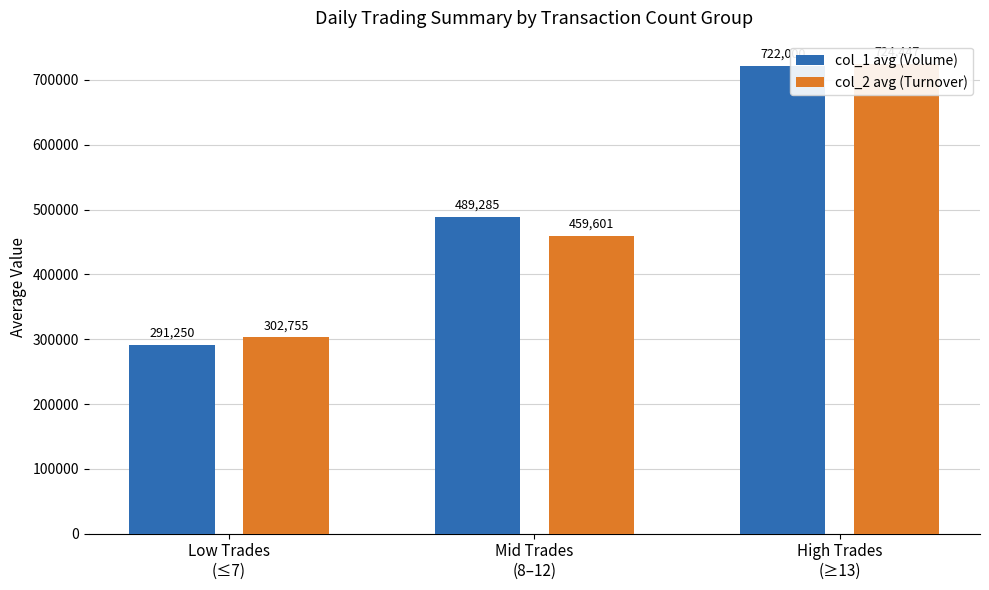

List the series in order of their peak value, highest first.

col_2 avg (Turnover), col_1 avg (Volume)